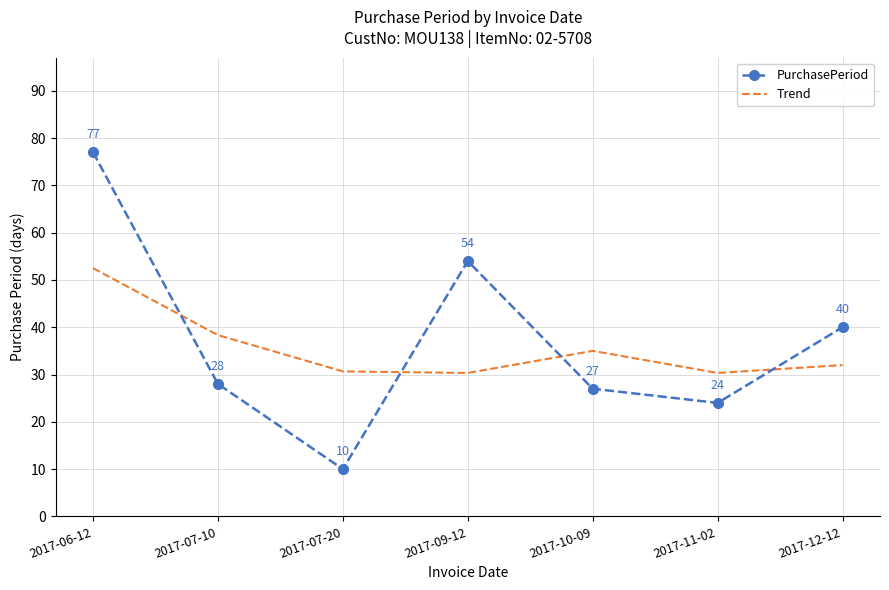

Where is the first local minimum for Trend?

2017-09-12